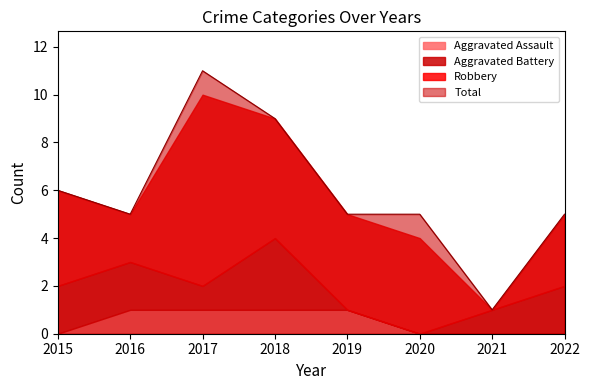

How many lines are shown in the chart?

4